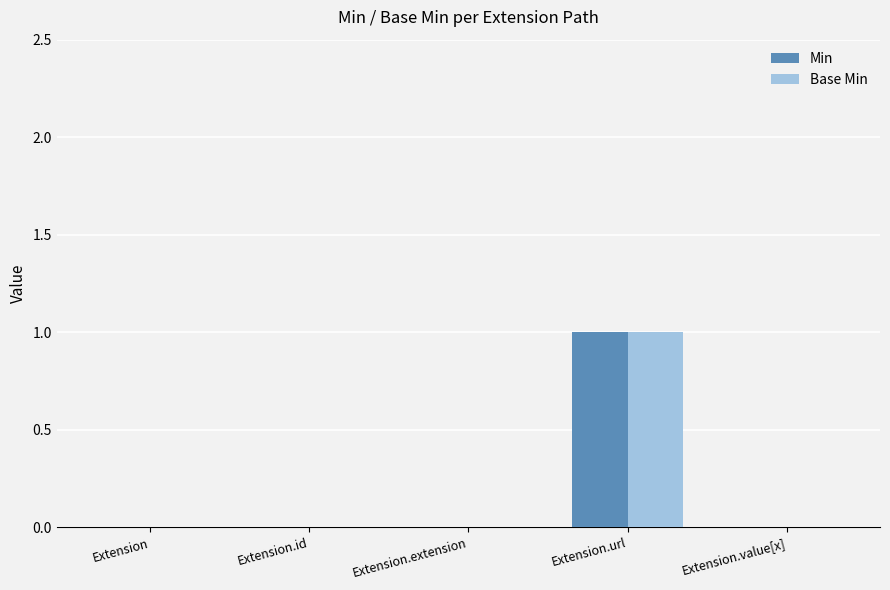

Reading left to right, extract all data points from this chart.

Min: Extension=0	Extension.id=0	Extension.extension=0	Extension.url=1	Extension.value[x]=0
Base Min: Extension=0	Extension.id=0	Extension.extension=0	Extension.url=1	Extension.value[x]=0